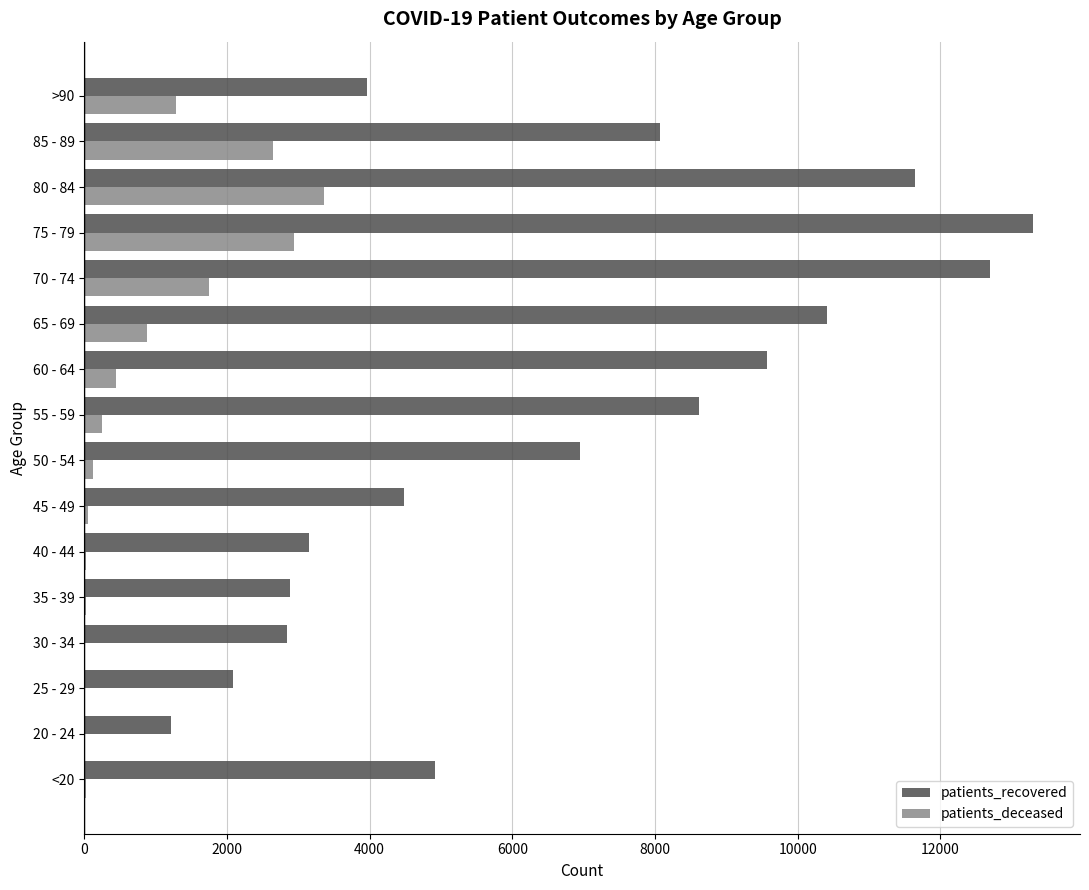

At which category is the sum across all series the highest?

75 - 79